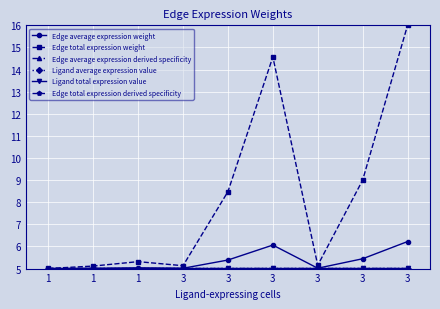

Does the chart have visible grid lines?

Yes